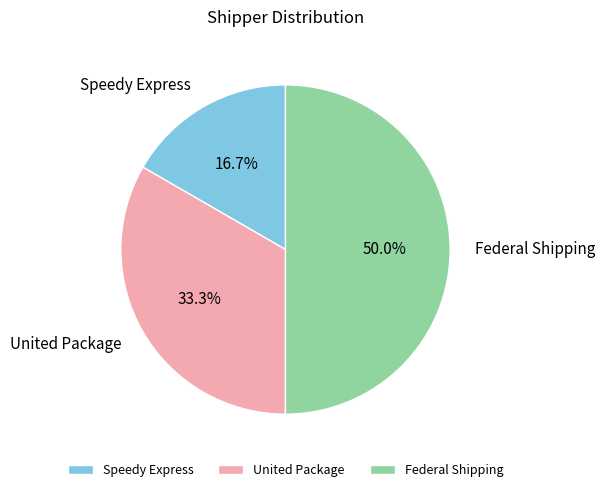

Rank the categories by value from lowest to highest.

Speedy Express, United Package, Federal Shipping